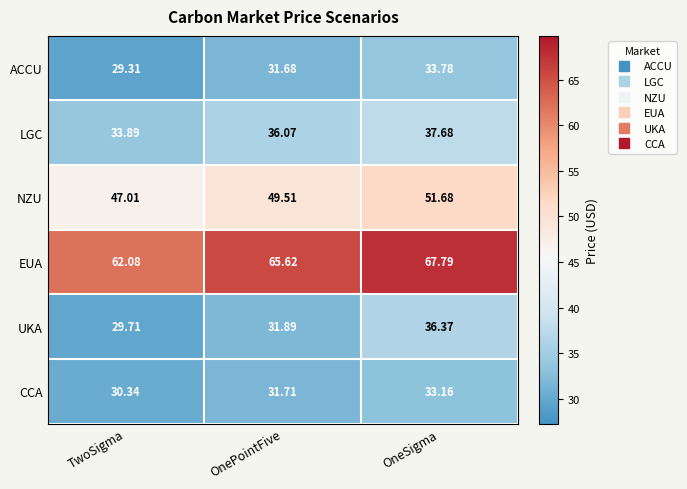

List the series in order of their peak value, lowest first.

CCA, ACCU, UKA, LGC, NZU, EUA